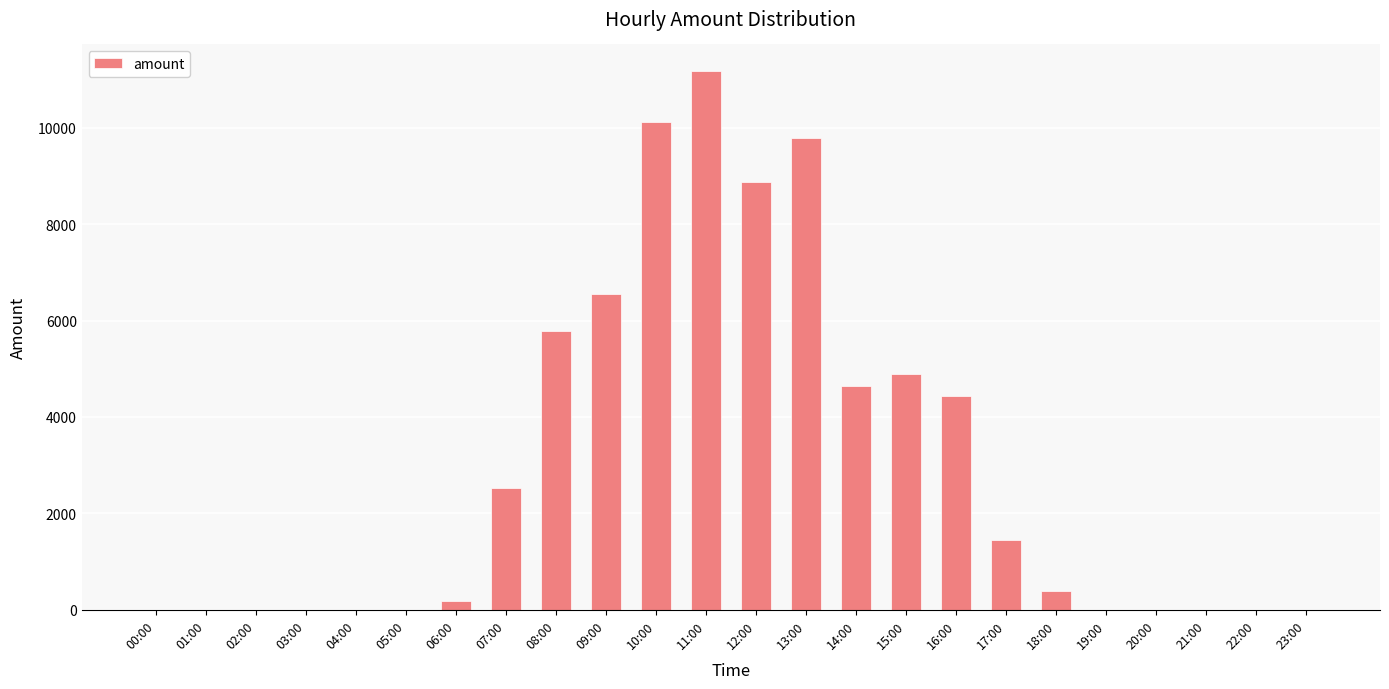

Where is the data nearest to the value 5584?

08:00